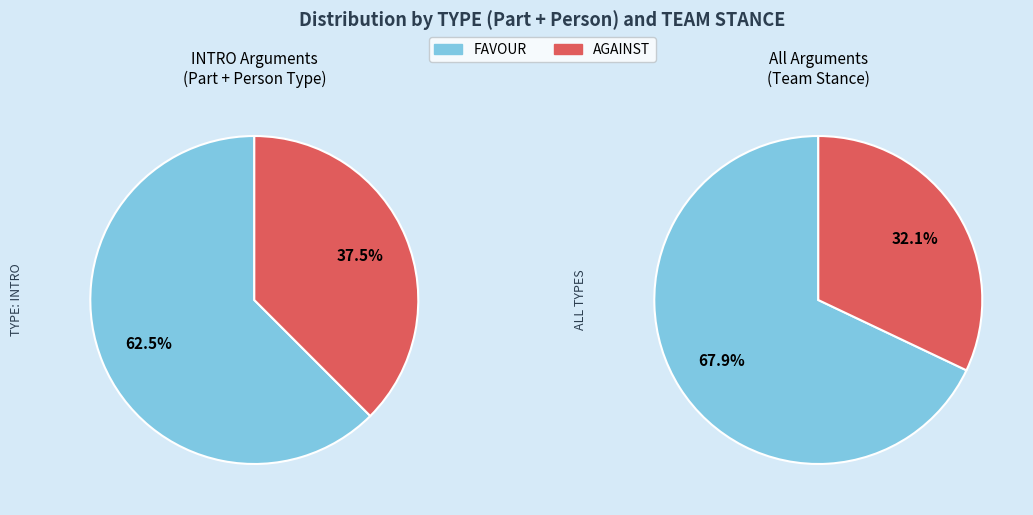

To the nearest percent, what is the average slice percentage?

50%